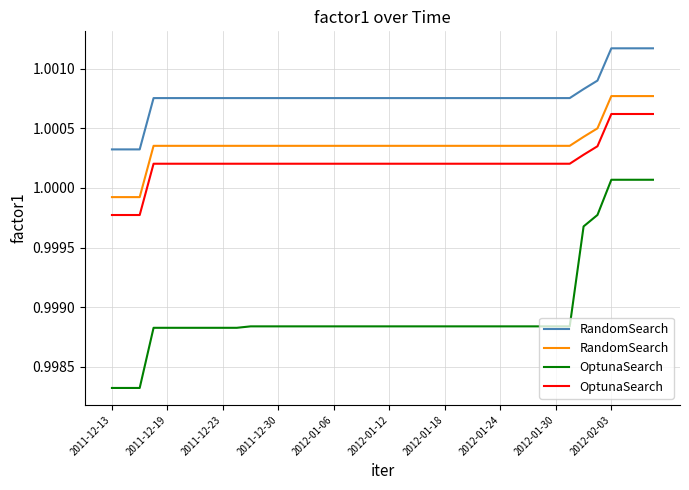

Where is OptunaSearch nearest to the value 1?

2011-12-30